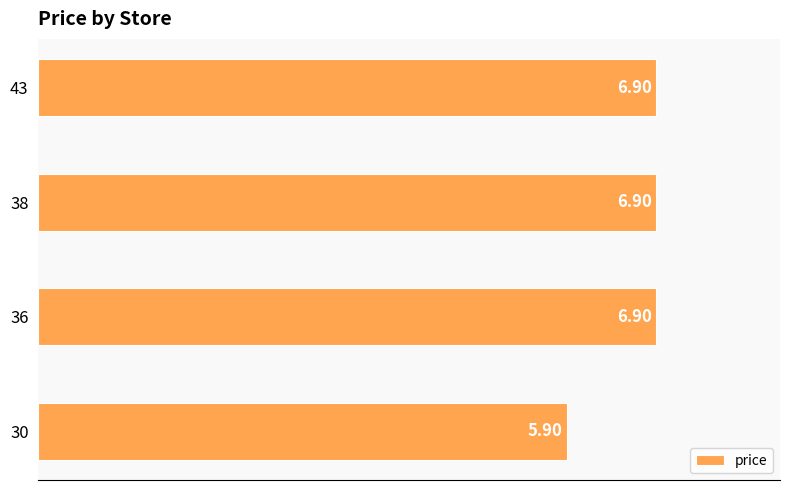

Between 30 and 38, which is larger?

38